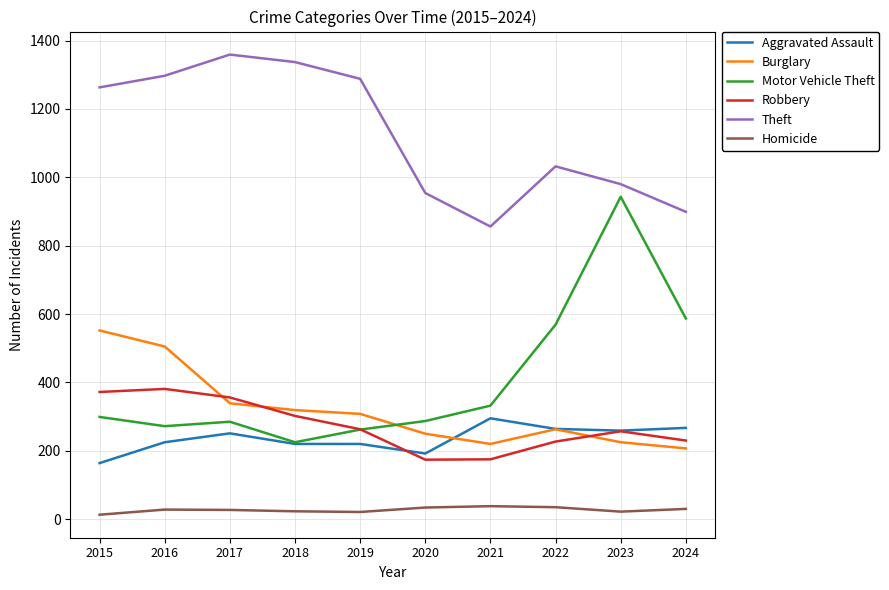

Where is Motor Vehicle Theft nearest to the value 584?

2024